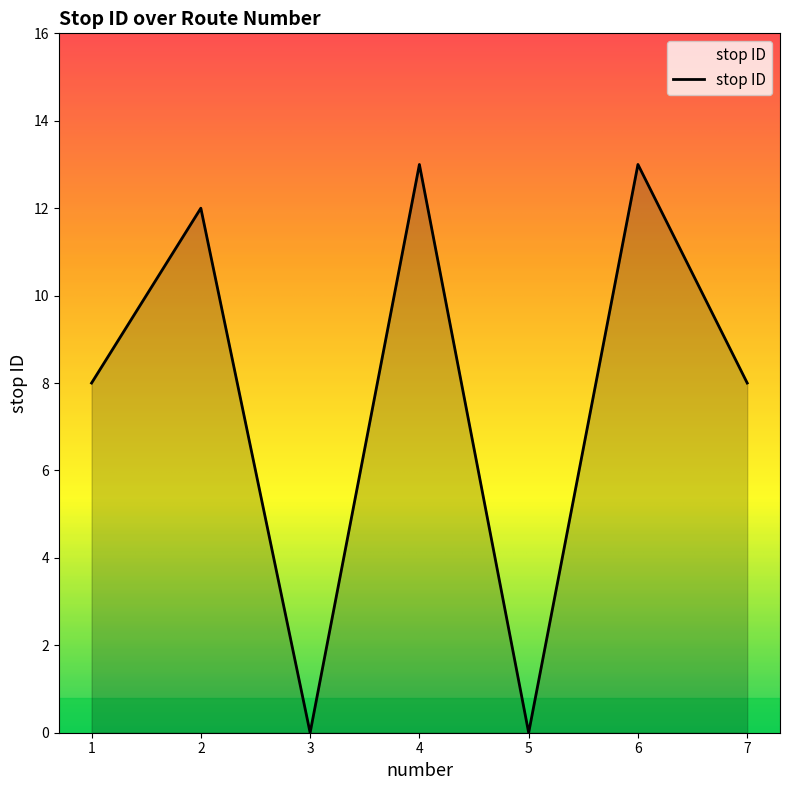

What is the change in value from 2 to 4?

+1